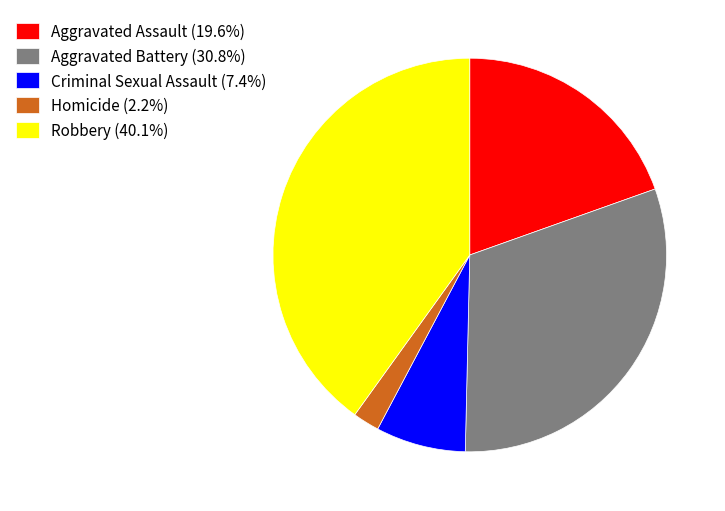

Count the number of slices in the pie.

5